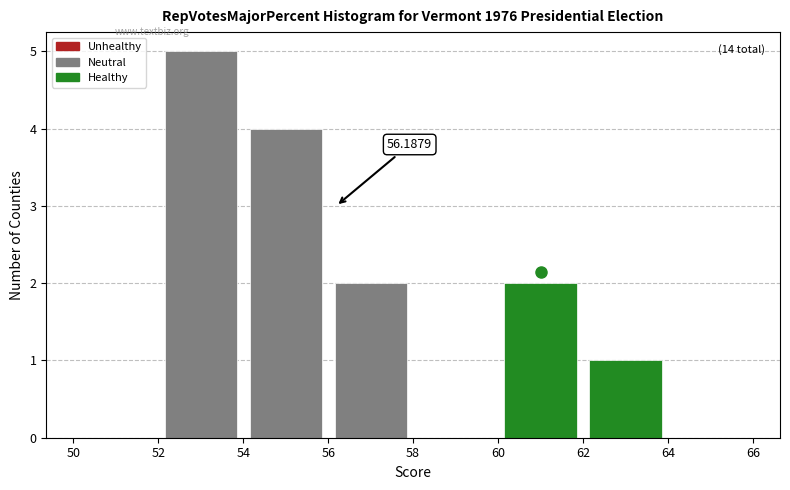

Over which range of the x-axis is the bar tallest?

52 to 54